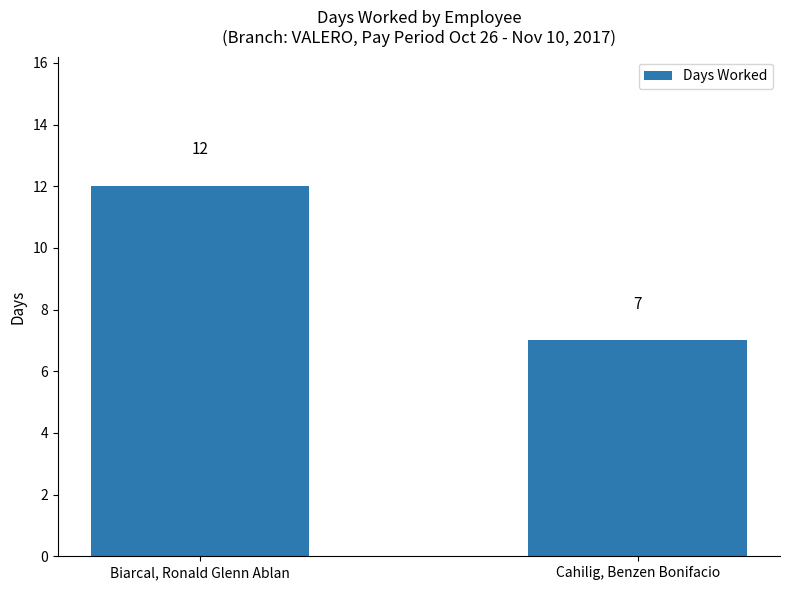

The value at Biarcal, Ronald Glenn Ablan is 21. True or false?

False